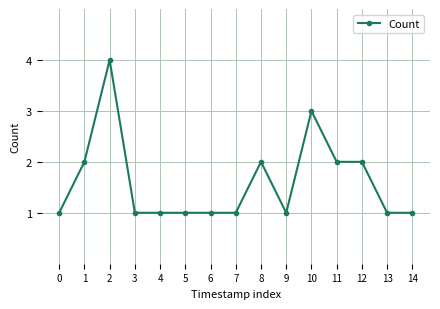

Is it true that the value at 13 is 2?

False